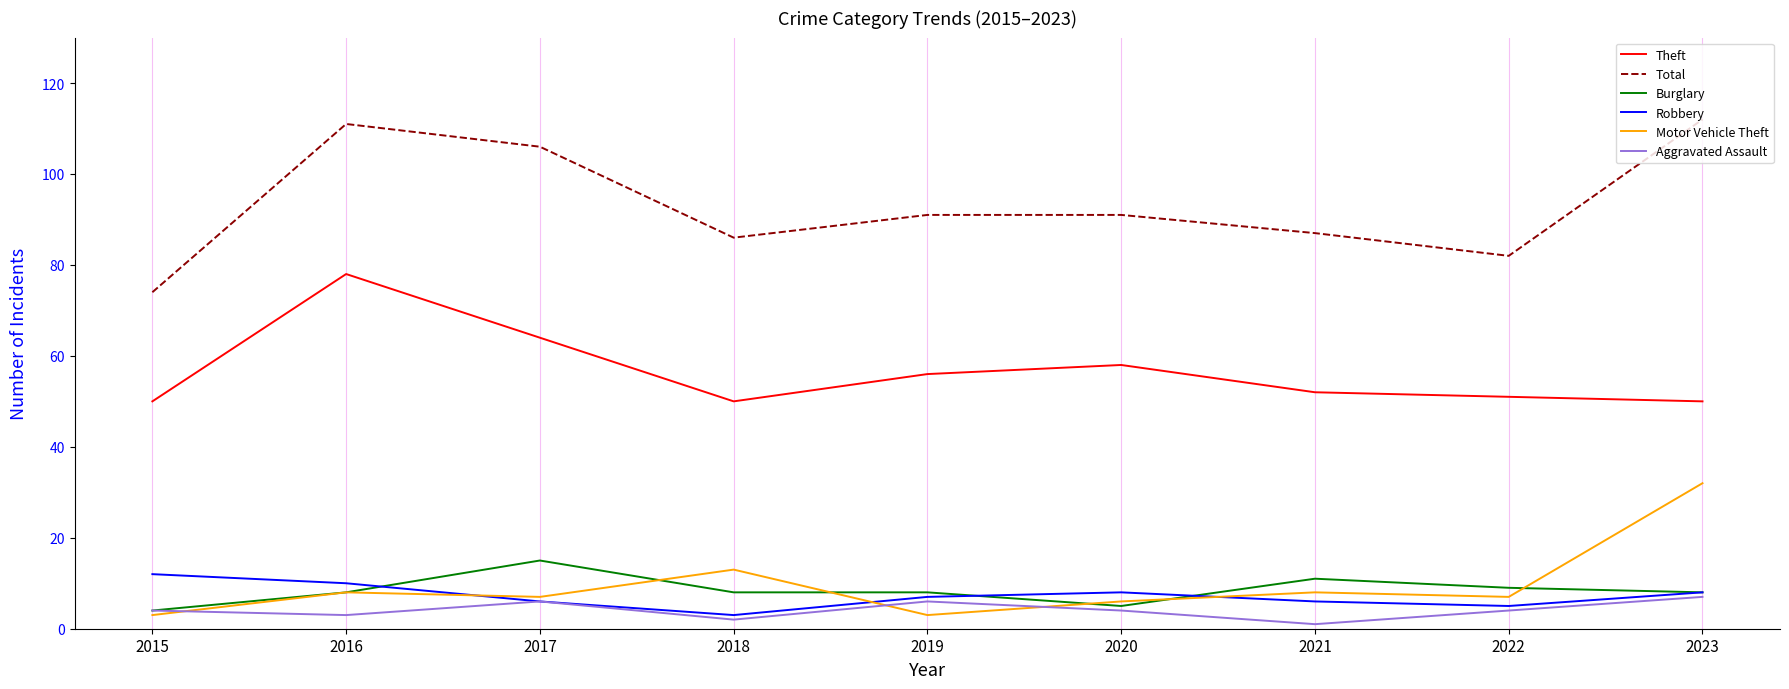

Reading left to right, transcribe all the data shown in this chart.

Theft: 50	78	64	50	56	58	52	51	50
Total: 74	111	106	86	91	91	87	82	112
Burglary: 4	8	15	8	8	5	11	9	8
Robbery: 12	10	6	3	7	8	6	5	8
Motor Vehicle Theft: 3	8	7	13	3	6	8	7	32
Aggravated Assault: 4	3	6	2	6	4	1	4	7